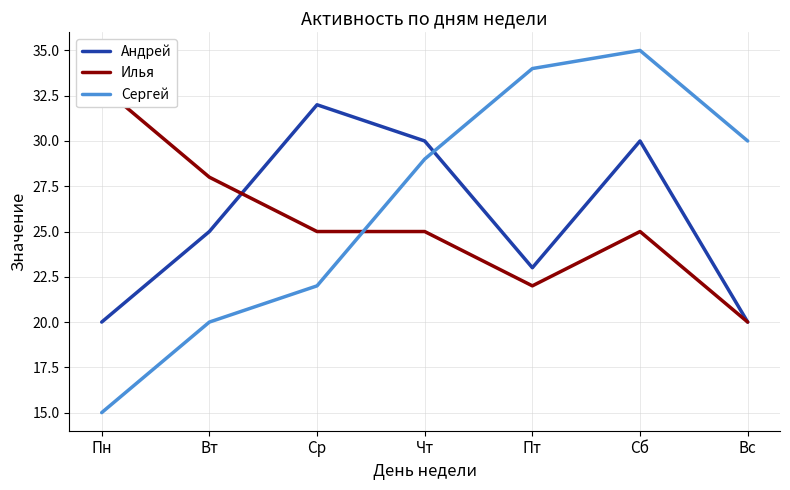

What is the difference between the second highest and second lowest values in the Андрей series?

10